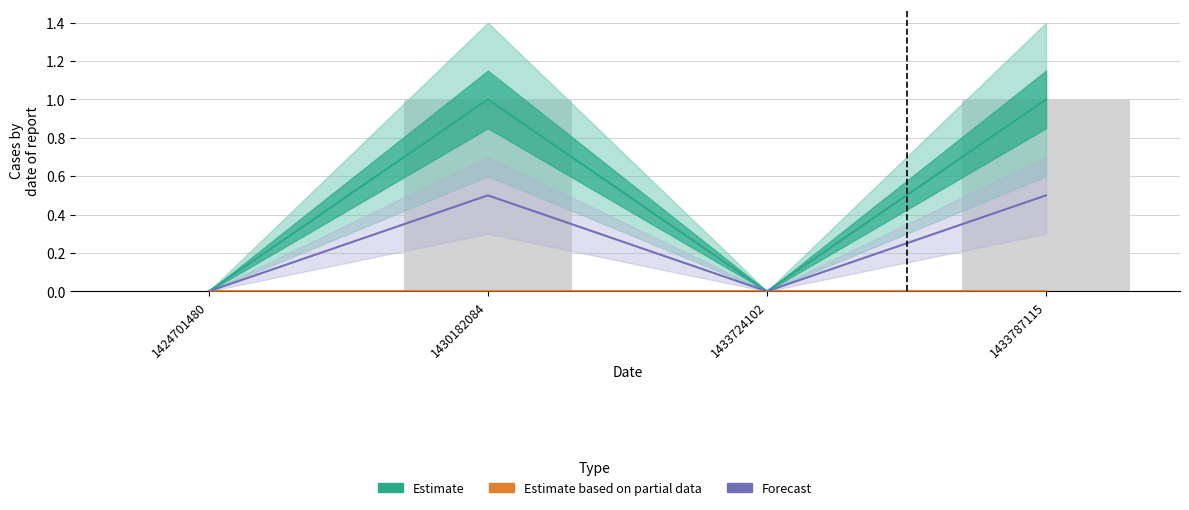

Reading left to right, transcribe all the data shown in this chart.

Estimate: 1424701480=0.0	1430182084=1.0	1433724102=0.0	1433787115=1.0
Estimate based on partial data: 1424701480=0.0	1430182084=0.0	1433724102=0.0	1433787115=0.0
Forecast: 1424701480=0.0	1430182084=0.5	1433724102=0.0	1433787115=0.5